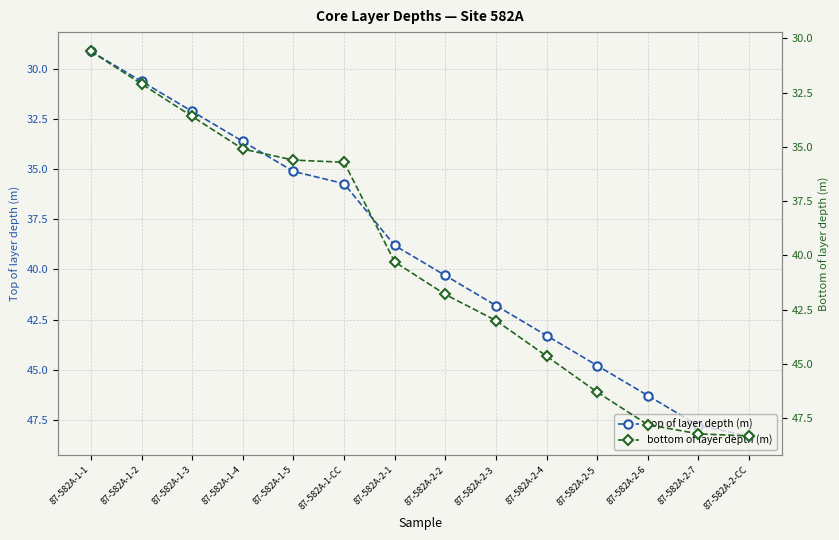

What are all the series names shown in the legend?

top of layer depth (m), bottom of layer depth (m)